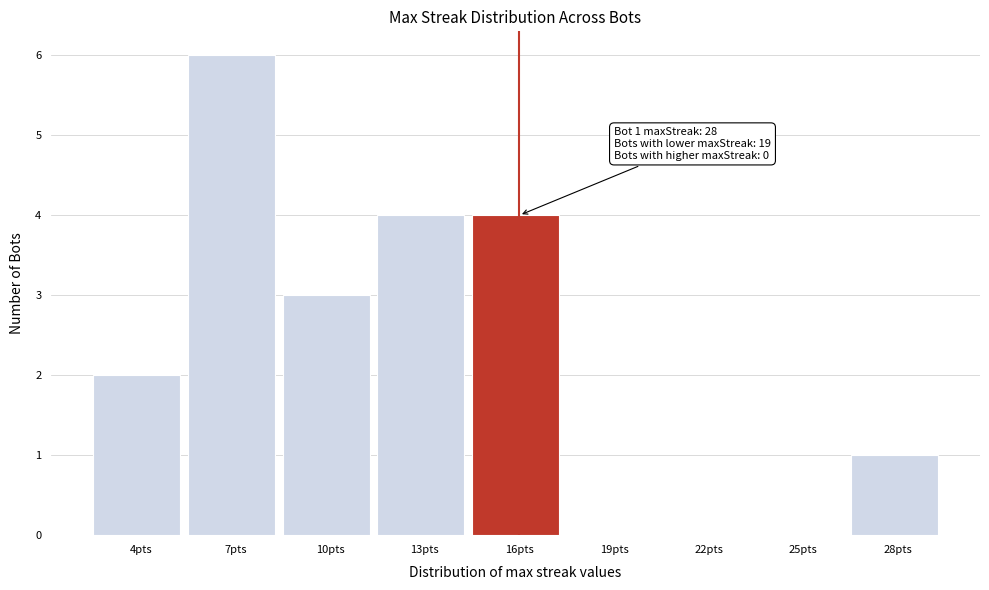

Reading left to right, extract all data points from this chart.

4pts=2	7pts=6	10pts=3	13pts=4	16pts=4	19pts=0	22pts=0	25pts=0	28pts=1